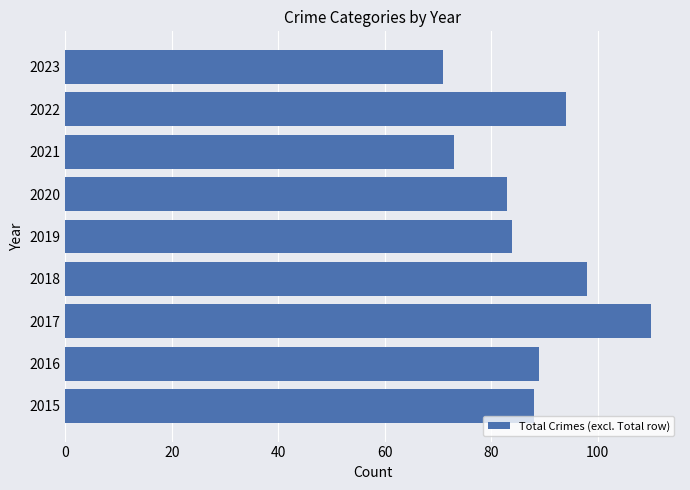

At which category does the chart reach its peak across all series?

2017